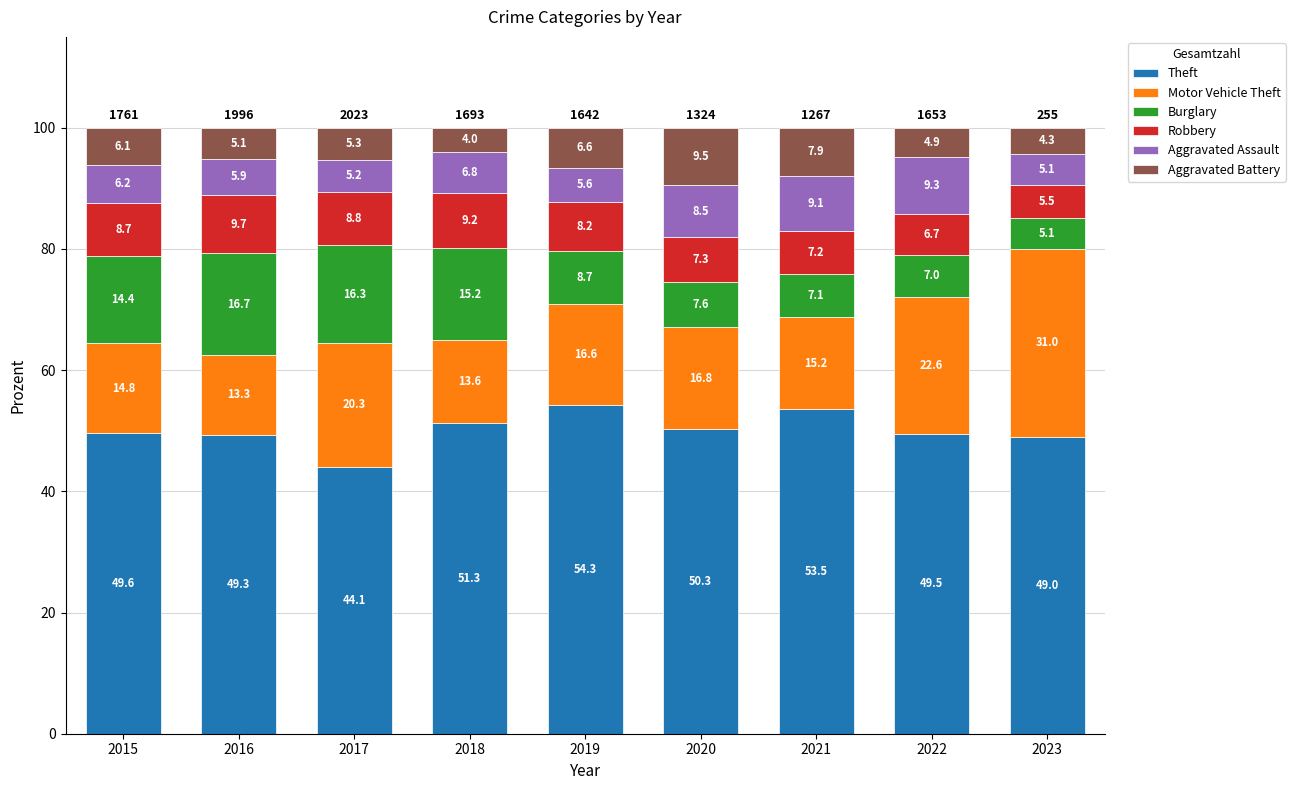

Are the bars grouped side by side (vs. stacked)?

No